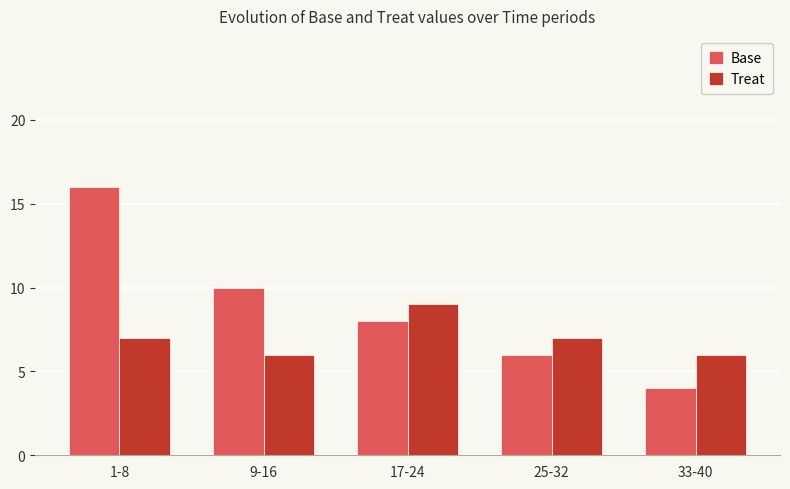

Which label corresponds to the largest value in the chart?

1-8